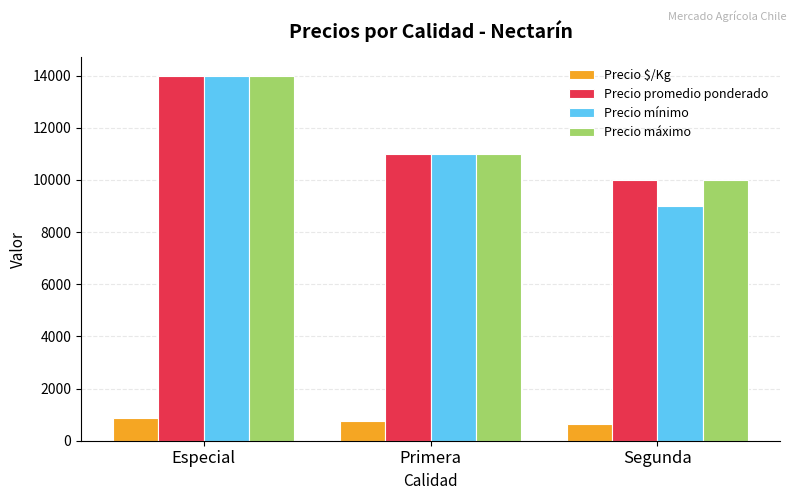

What is the label of the 3rd bar from the right?

Especial